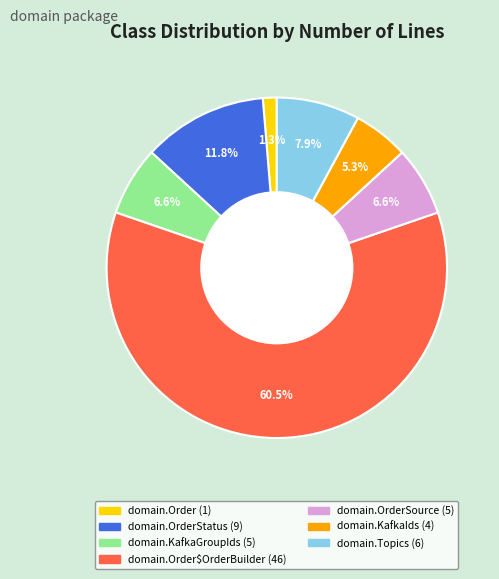

Is there a majority slice in this chart?

Yes